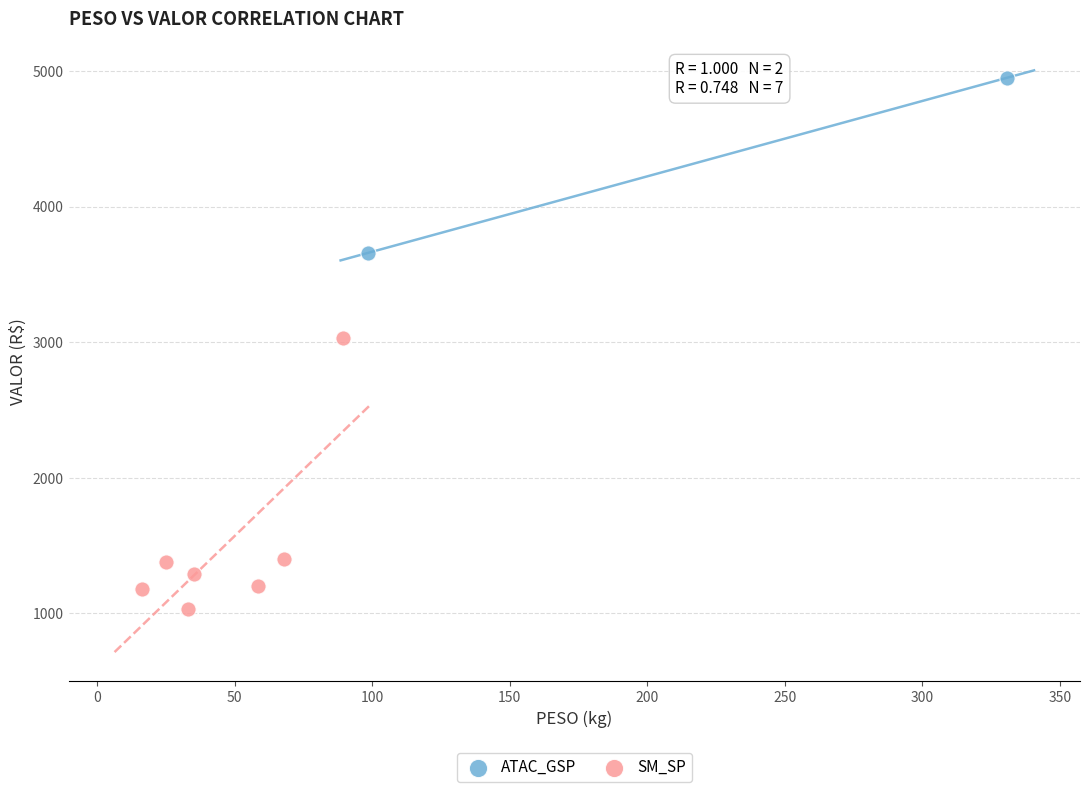

What are all the series names shown in the legend?

ATAC_GSP, SM_SP